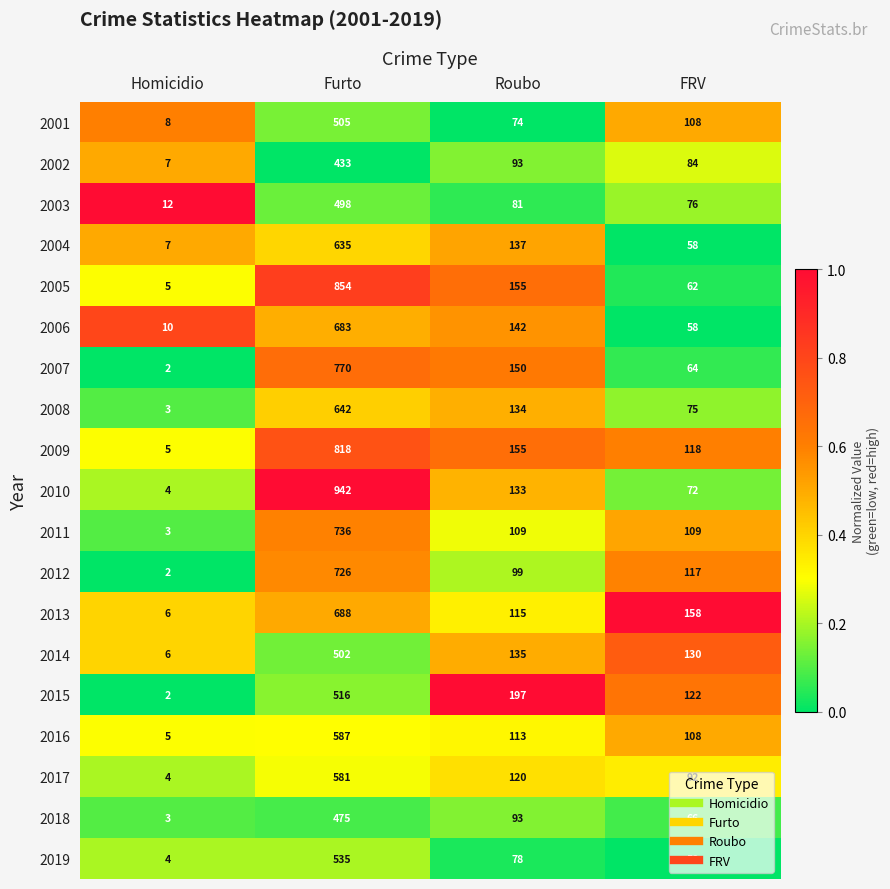

Rank the categories by 2001 value from highest to lowest.

Furto, FRV, Roubo, Homicidio